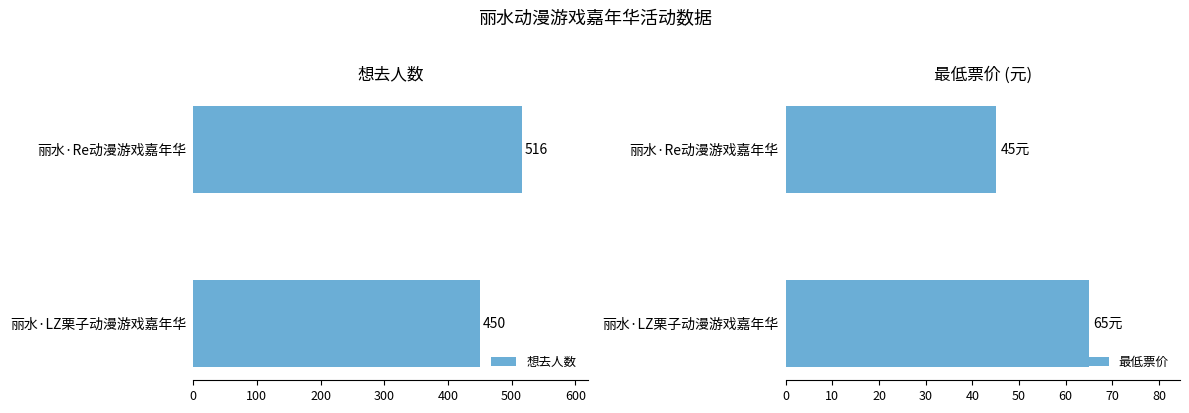

List the labels in order of 想去人数 value, smallest first.

丽水·LZ栗子动漫游戏嘉年华, 丽水·Re动漫游戏嘉年华